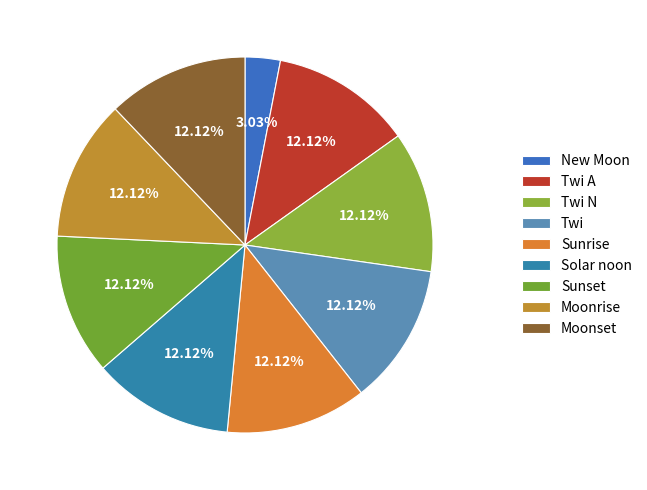

Does Moonrise represent more than half of the total?

No